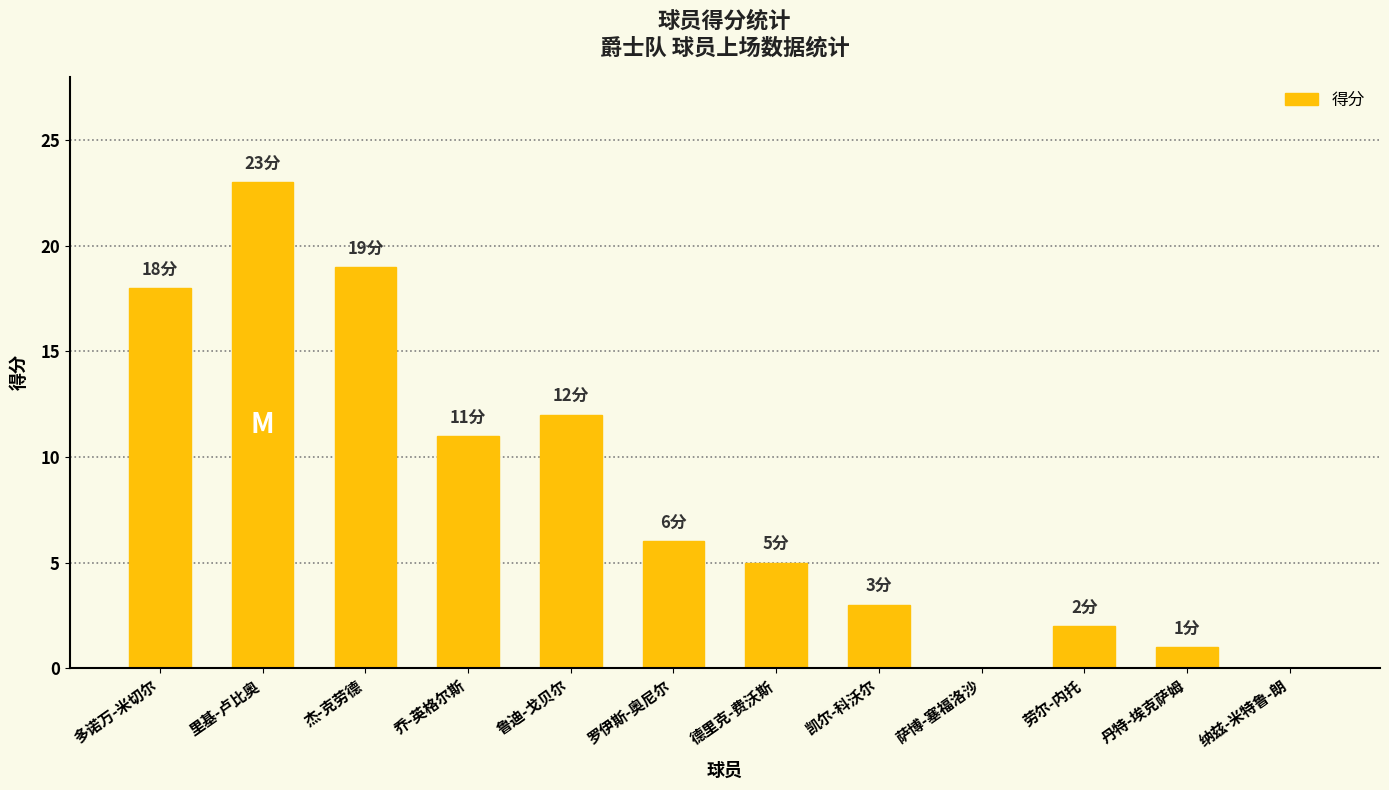

What is the change in value from 多诺万-米切尔 to 鲁迪-戈贝尔?

-6